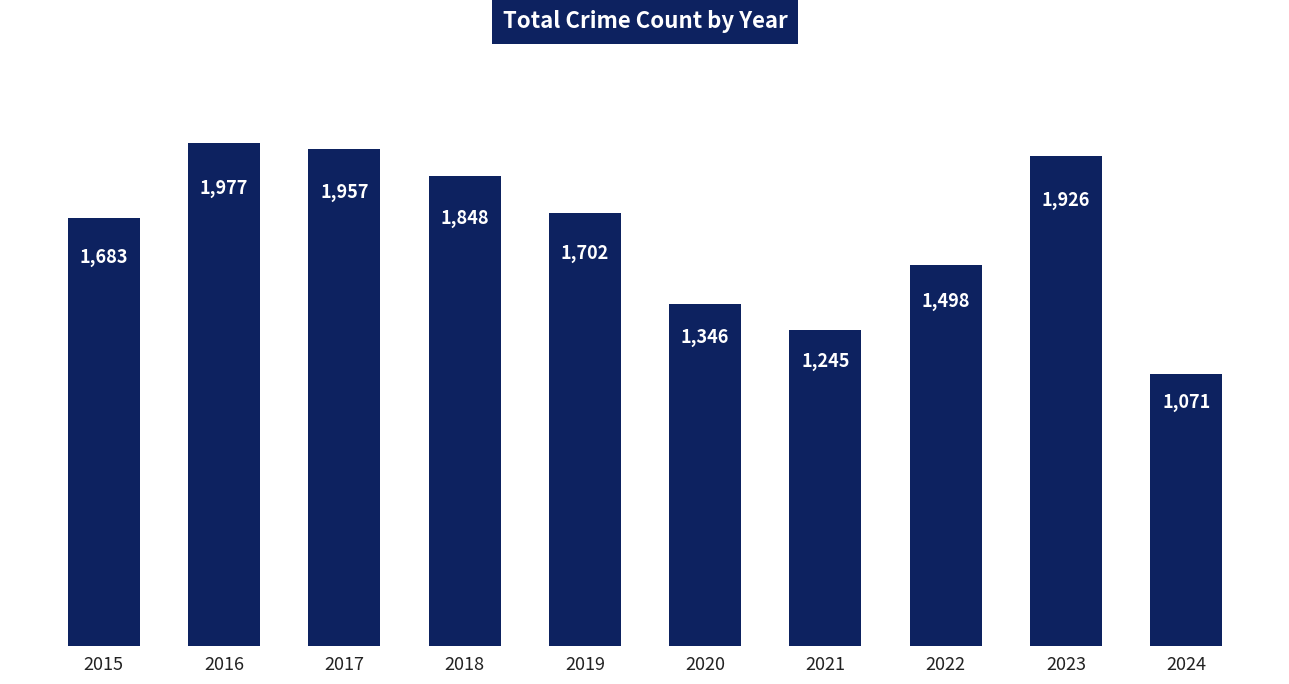

List the labels in order of value, largest first.

2016, 2017, 2023, 2018, 2019, 2015, 2022, 2020, 2021, 2024